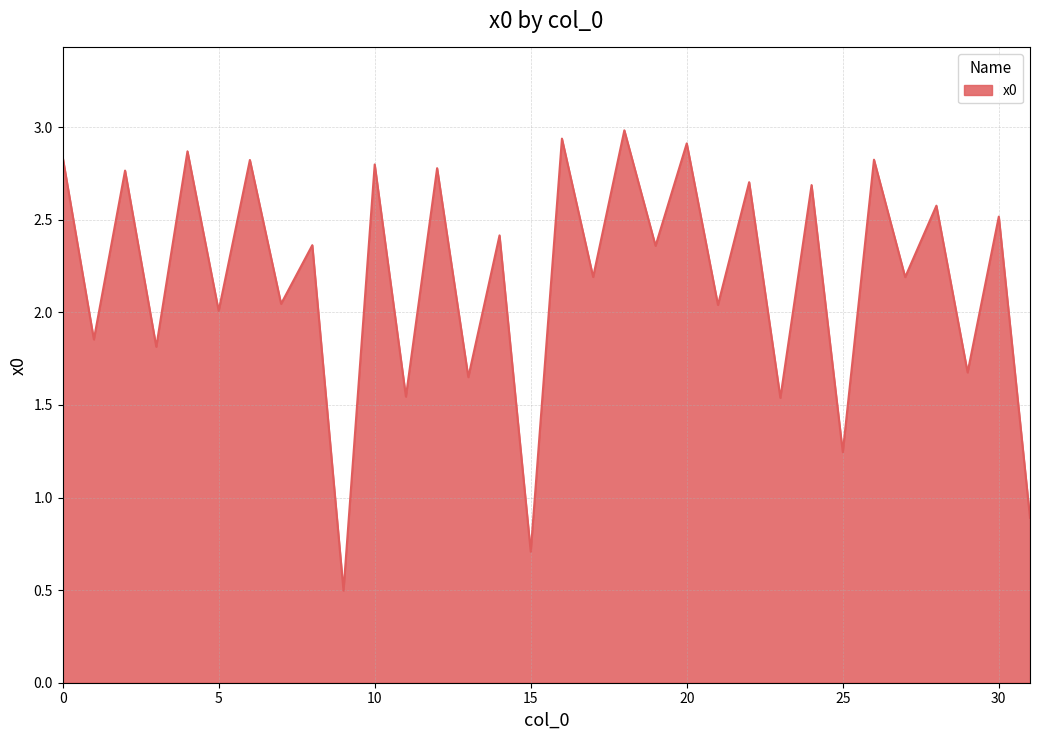

What is the difference between the maximum and minimum values?

2.5